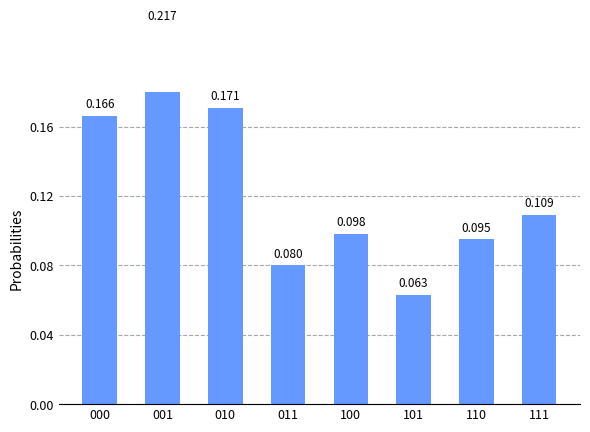

Reading right to left, transcribe all the data shown in this chart.

0.1	0.1	0.1	0.1	0.1	0.2	0.2	0.2